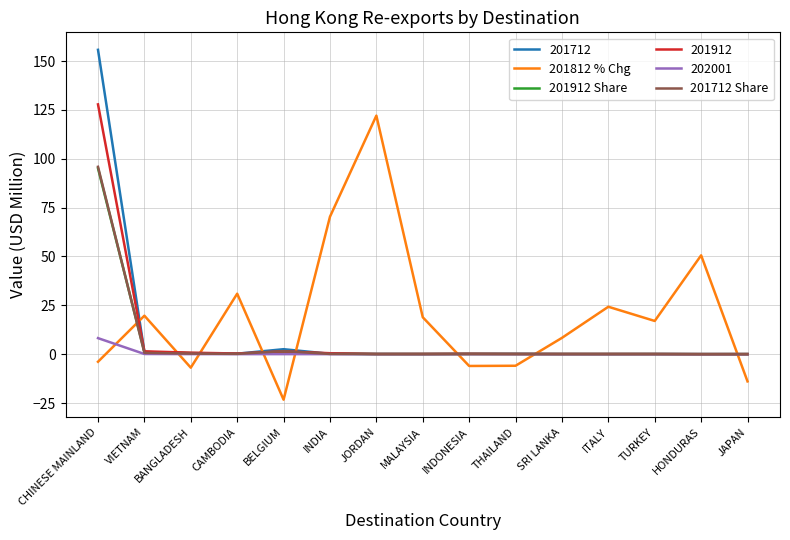

Between which two adjacent categories do 201812 % Chg and 201912 Share first intersect?

CHINESE MAINLAND and VIETNAM